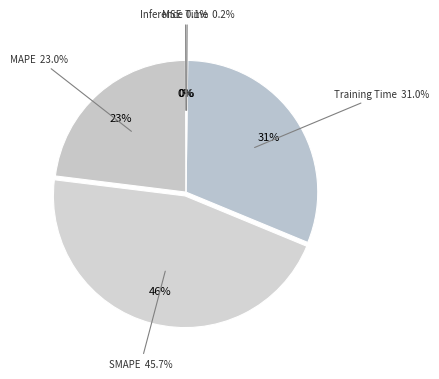

Is there a majority slice in this chart?

No